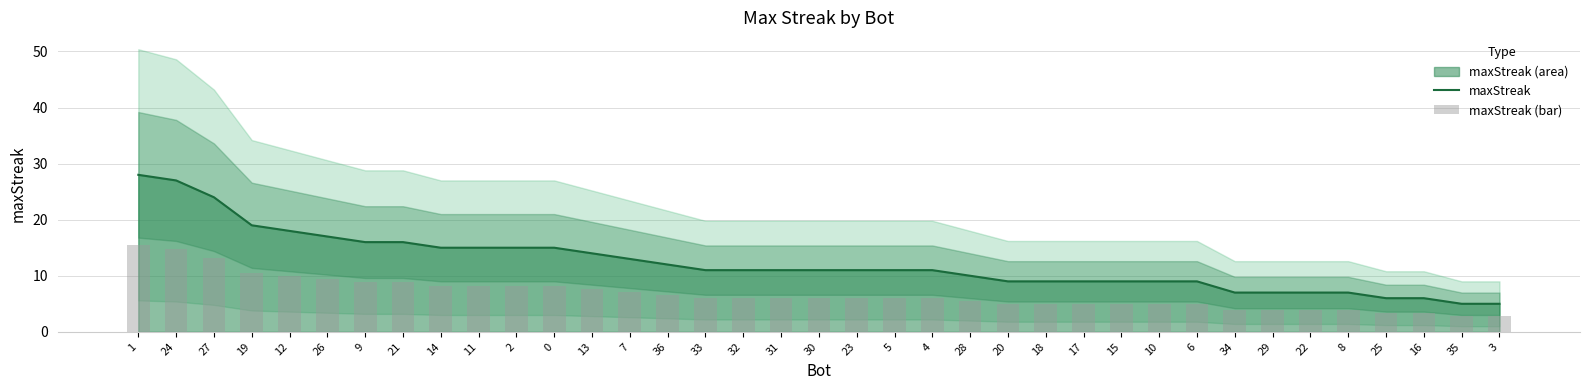

What is the maximum value for maxStreak?

28